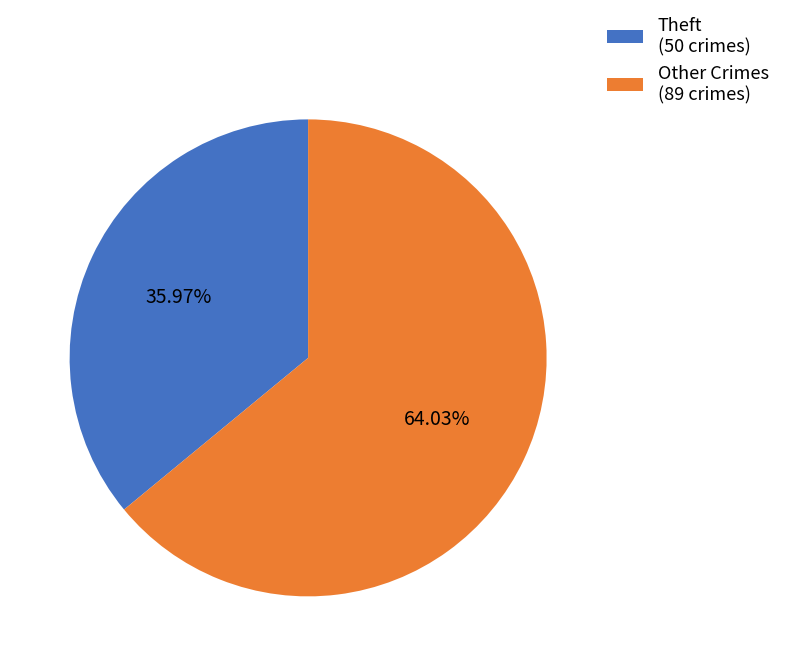

What is the majority slice?

Other Crimes (89 crimes)